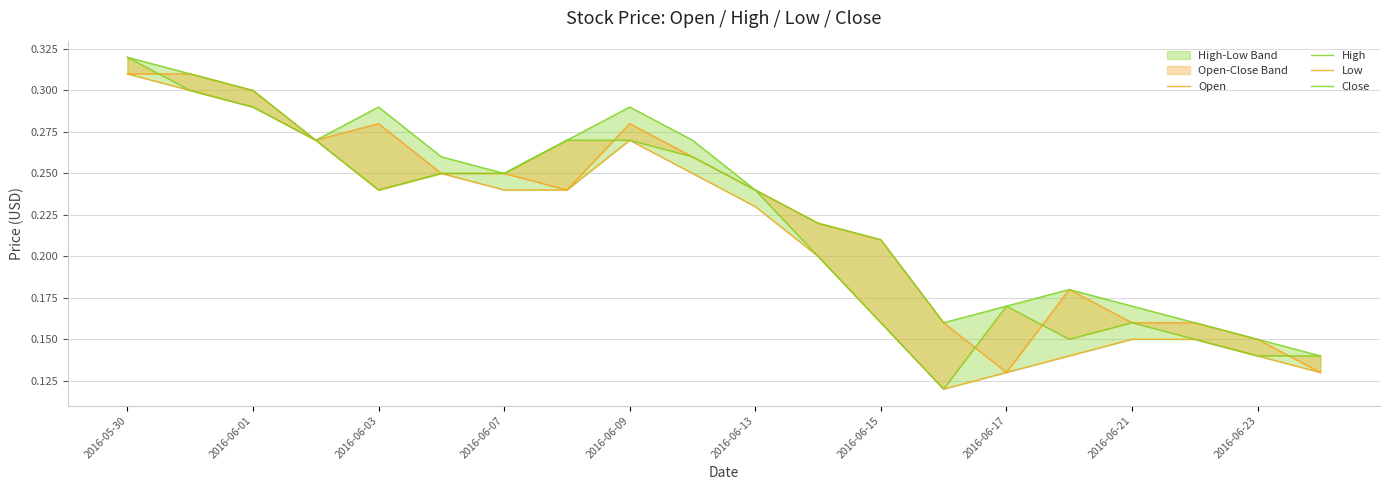

List the series in order of their peak value, lowest first.

Open, Low, High, Close